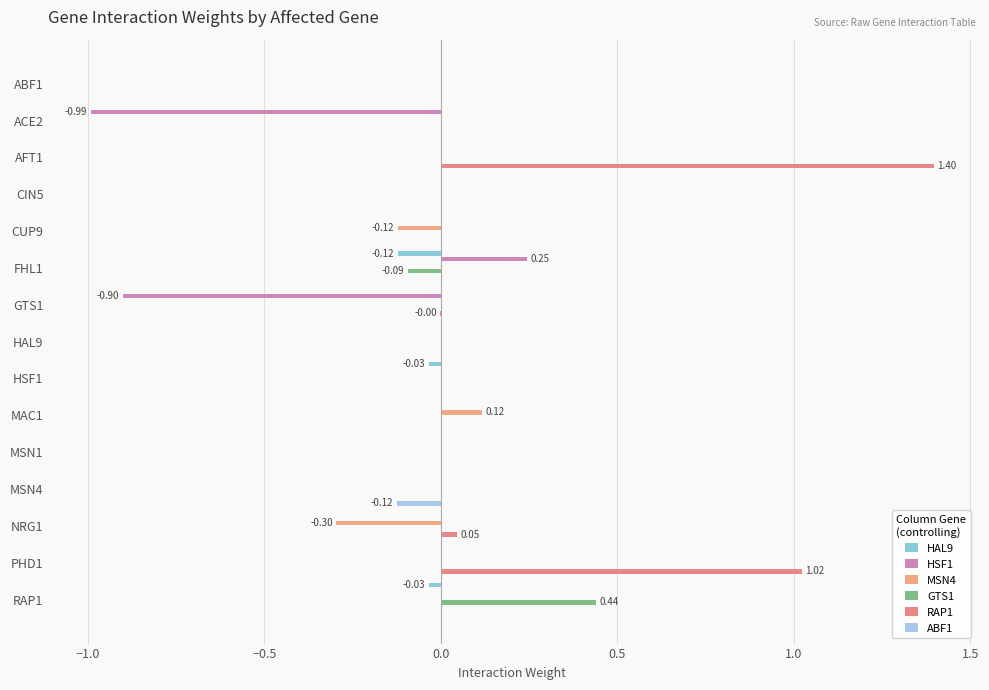

At how many categories does at least one series exceed 0?

6